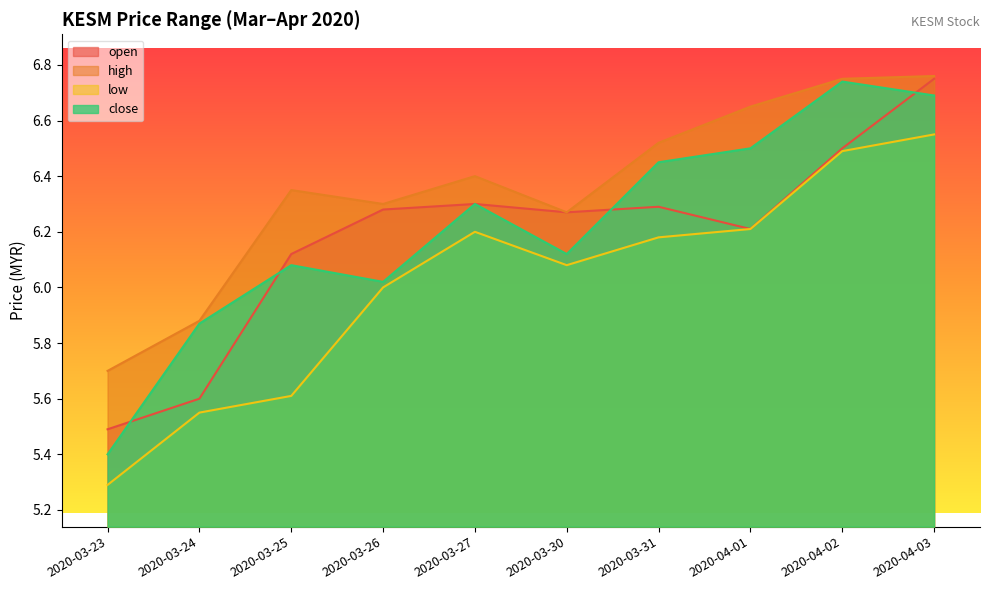

List the labels in order of close value, largest first.

2020-04-02, 2020-04-03, 2020-04-01, 2020-03-31, 2020-03-27, 2020-03-30, 2020-03-25, 2020-03-26, 2020-03-24, 2020-03-23